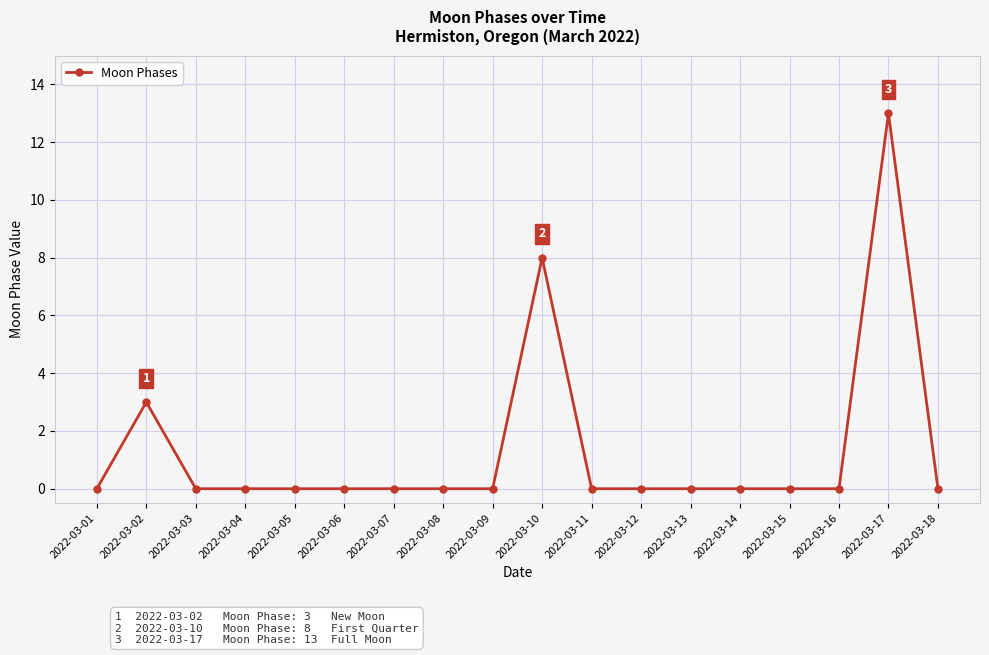

At which category does the data reach its first local peak?

2022-03-02